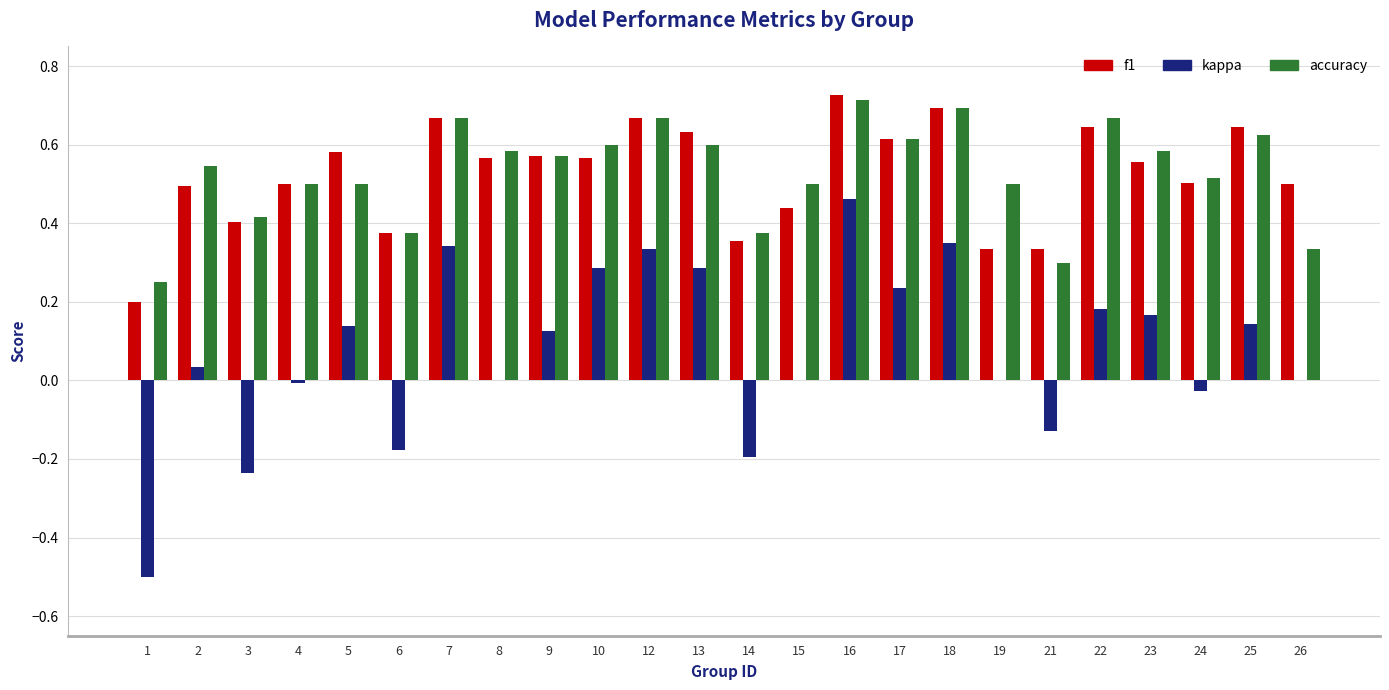

Between 21 and 25, which series saw the biggest shift?

accuracy